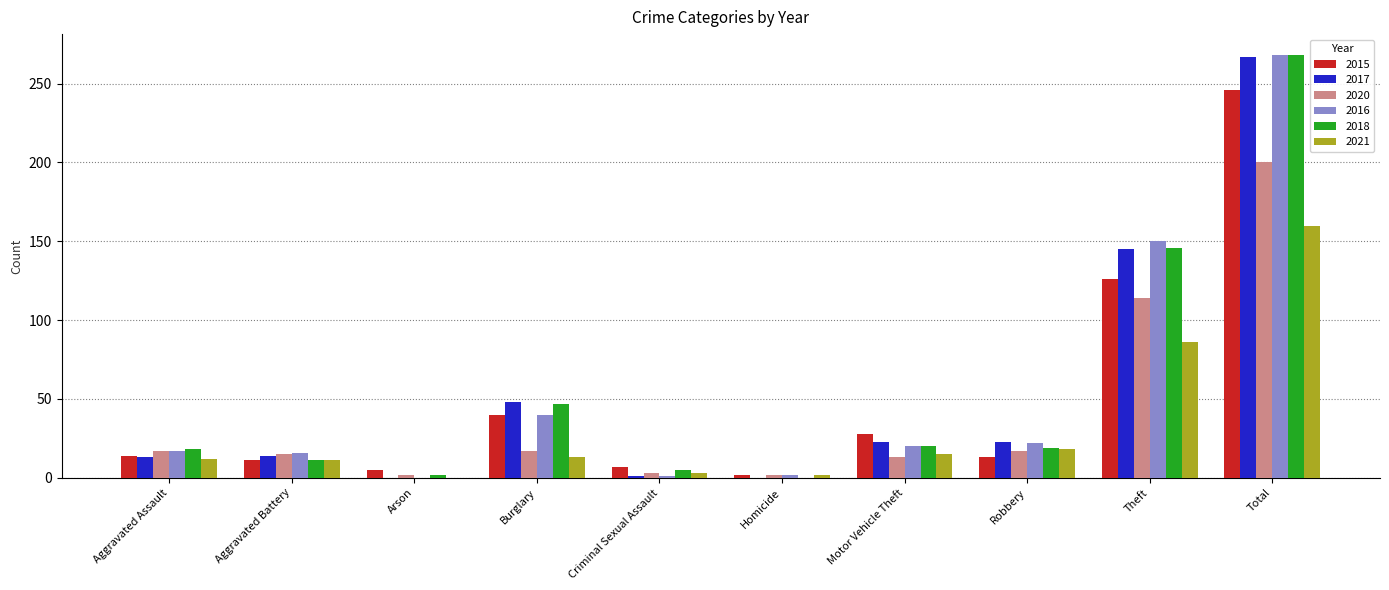

Which series changed the most between Burglary and Total?

2016